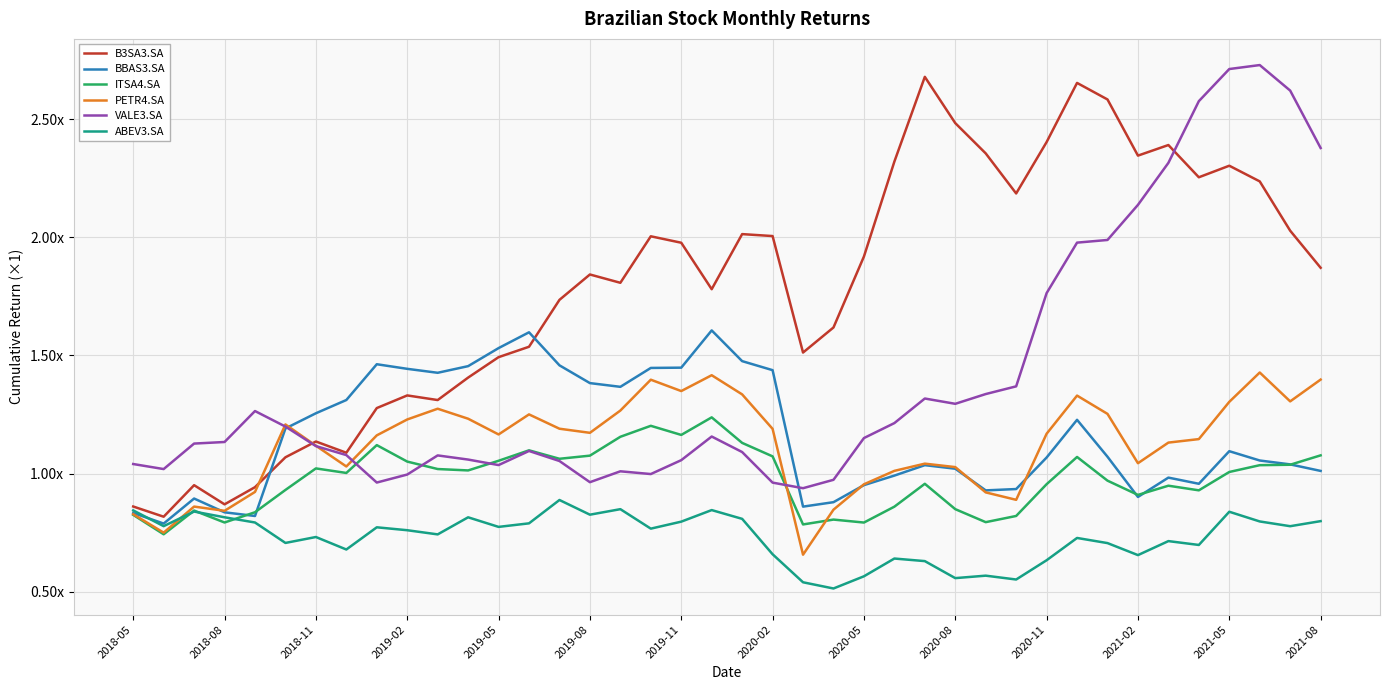

What are all the series names shown in the legend?

B3SA3.SA, BBAS3.SA, ITSA4.SA, PETR4.SA, VALE3.SA, ABEV3.SA